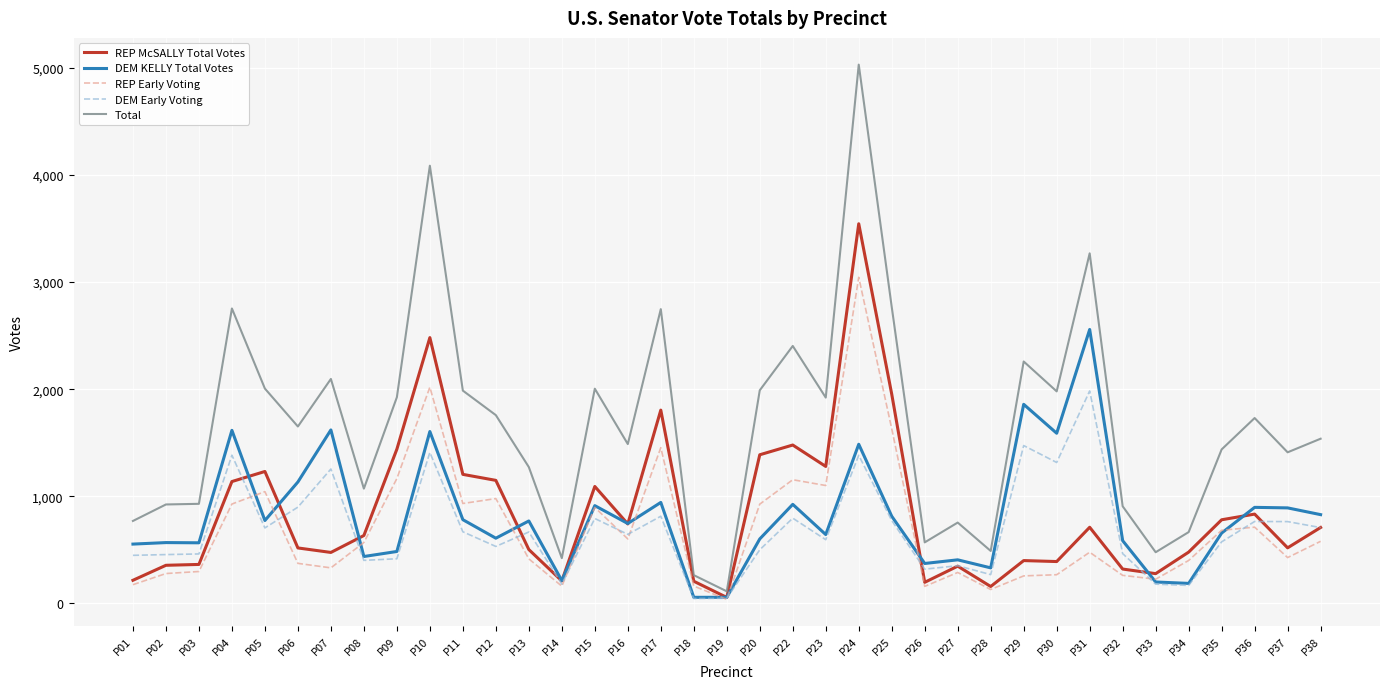

Between P17 and P27, which series saw the biggest shift?

Total